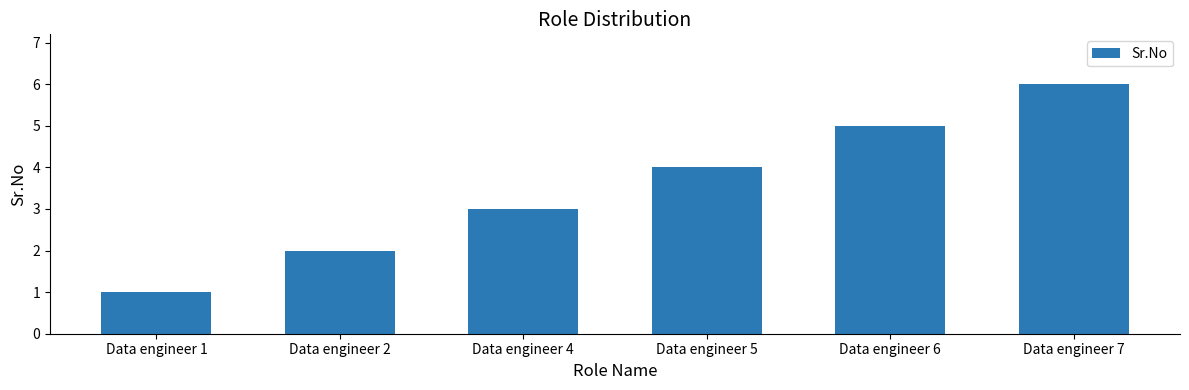

Count the number of data series in this chart.

1